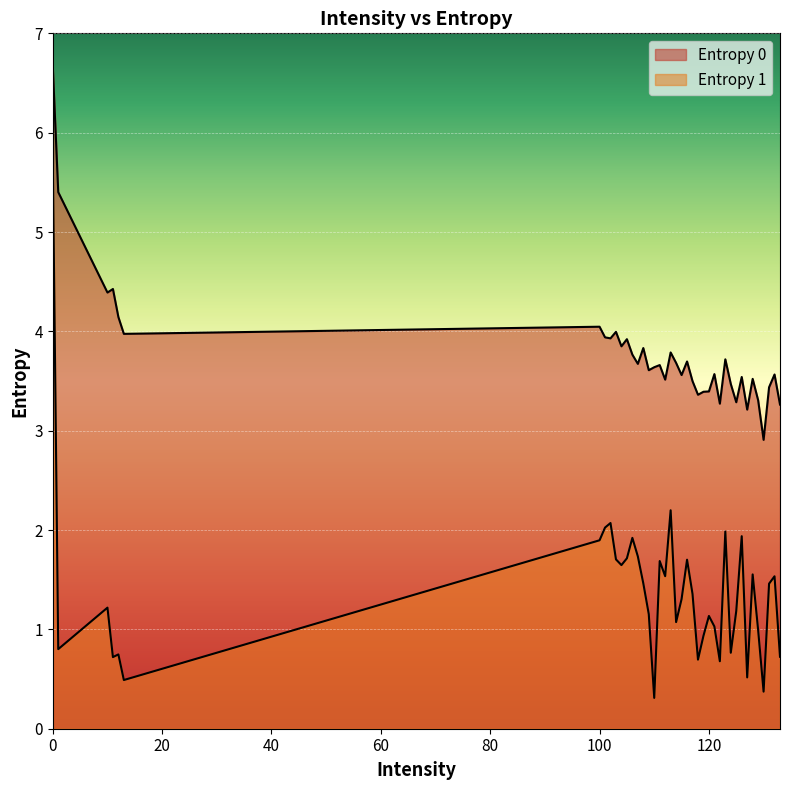

At which label is Entropy 1 closest to 3?

113